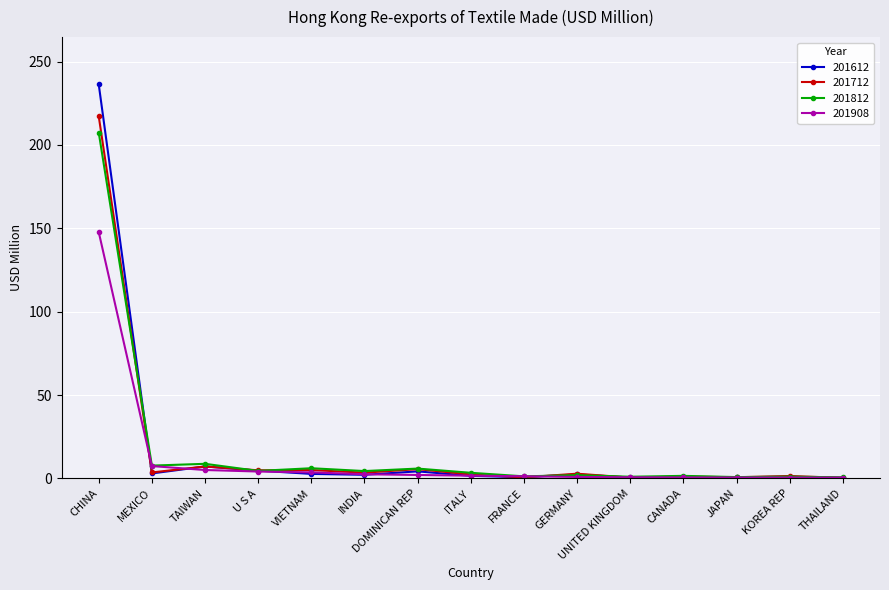

At how many categories does at least one series exceed 67?

1